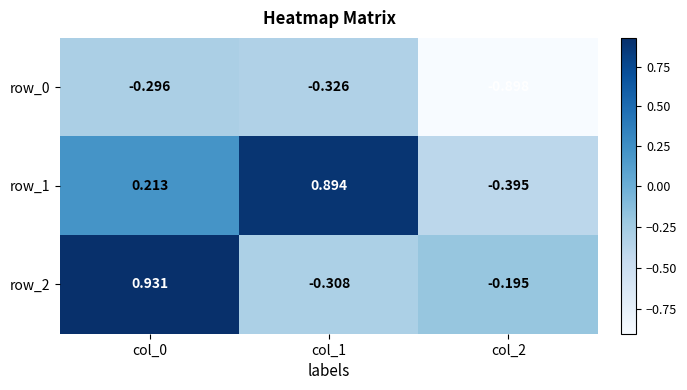

Is the value of row_0 at col_1 greater than the value of row_1 at col_2?

Yes